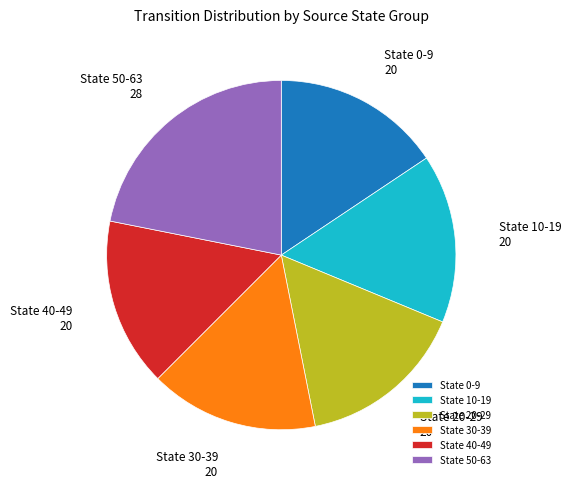

What is the ratio of the value at State 0-9 to the value at State 10-19?

1.0